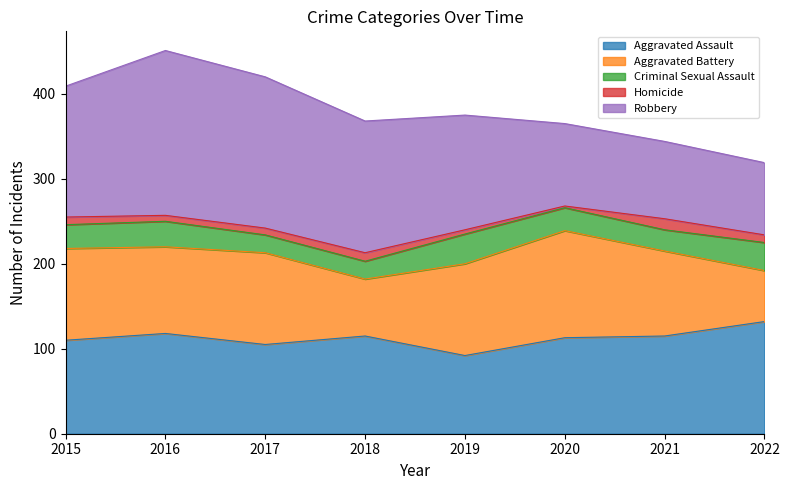

How many values in the Homicide series are below 9?

4